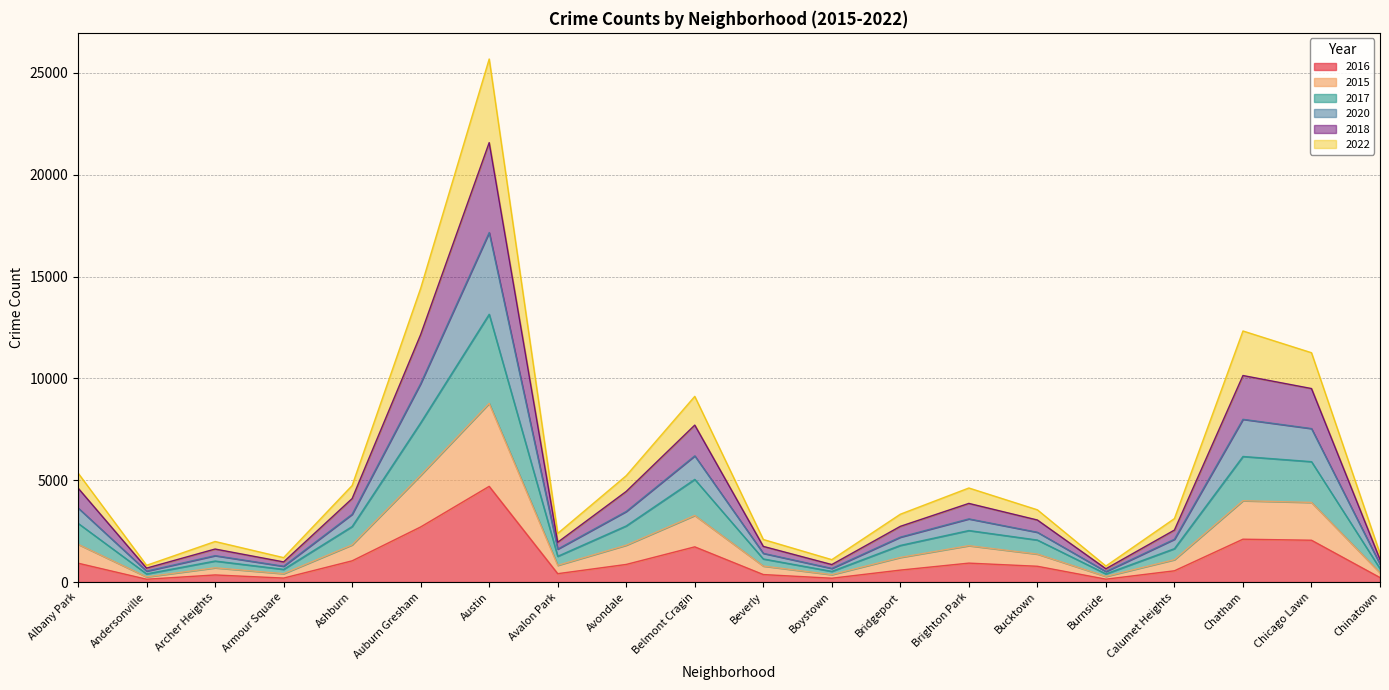

Is it true that 2022 equals 5380 at Albany Park?

False